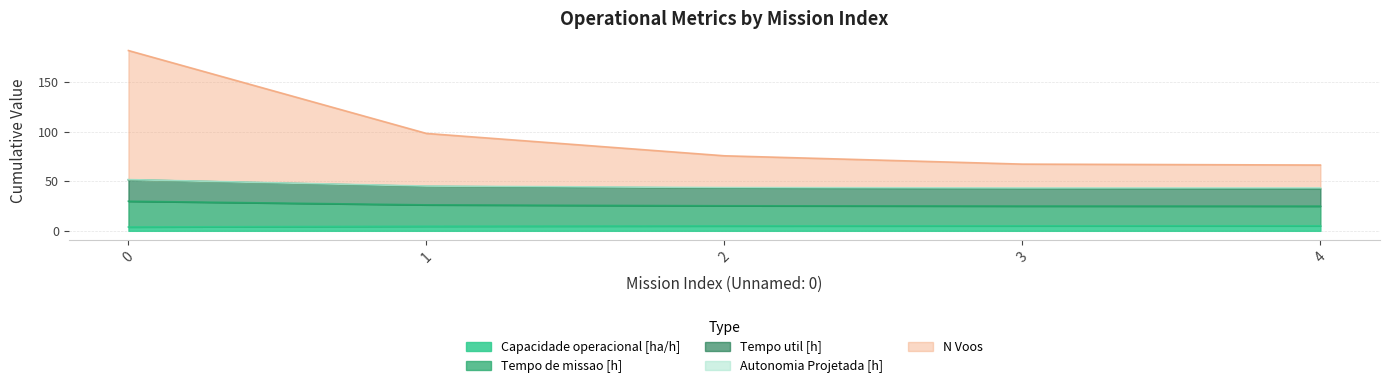

What is the maximum value shown in the chart?

181.6